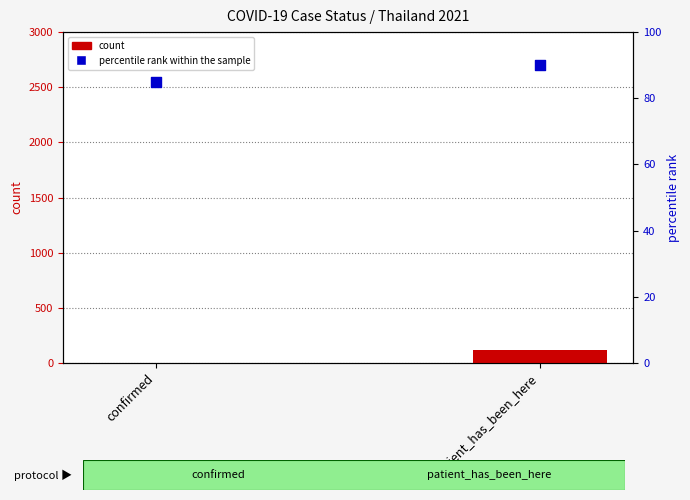

What is the total value across all series at confirmed?

86